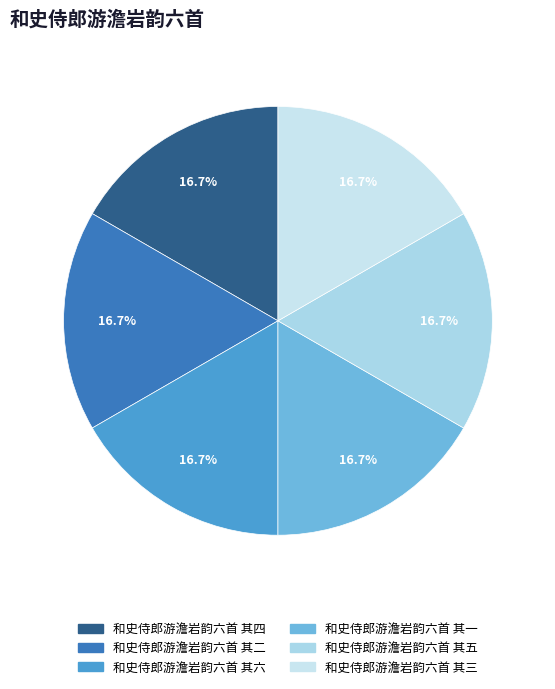

Which has a higher value, 和史侍郎游澹岩韵六首 其五 or 和史侍郎游澹岩韵六首 其六?

和史侍郎游澹岩韵六首 其五